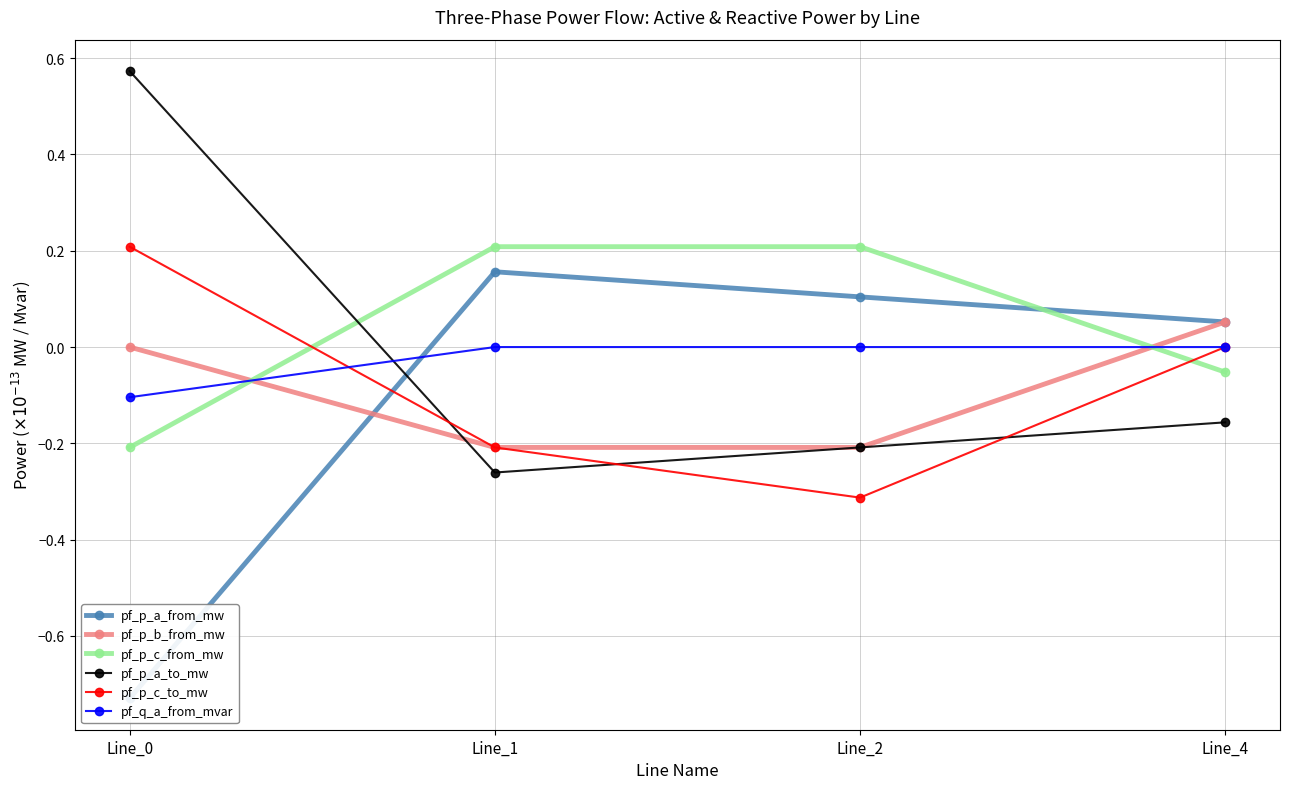

Reading left to right, extract all data points from this chart.

pf_p_a_from_mw: Line_0=-0.7	Line_1=0.2	Line_2=0.1	Line_4=0.1
pf_p_b_from_mw: Line_0=0.0	Line_1=-0.2	Line_2=-0.2	Line_4=0.1
pf_p_c_from_mw: Line_0=-0.2	Line_1=0.2	Line_2=0.2	Line_4=-0.1
pf_p_a_to_mw: Line_0=0.6	Line_1=-0.3	Line_2=-0.2	Line_4=-0.2
pf_p_c_to_mw: Line_0=0.2	Line_1=-0.2	Line_2=-0.3	Line_4=-0.0
pf_q_a_from_mvar: Line_0=-0.1	Line_1=0.0	Line_2=0.0	Line_4=0.0